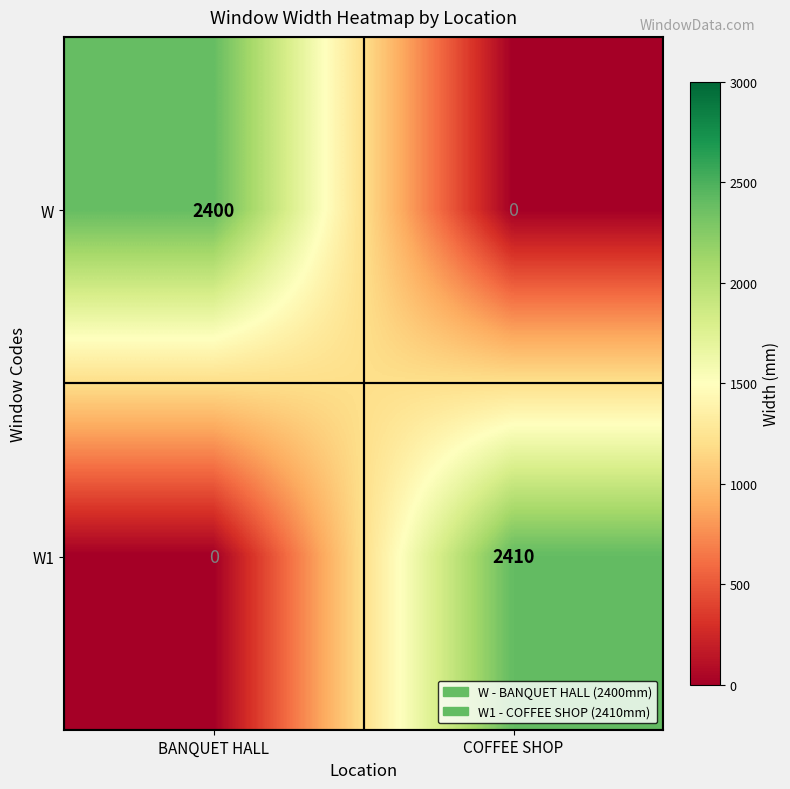

At COFFEE SHOP, list the series in order from smallest to largest.

W, W1